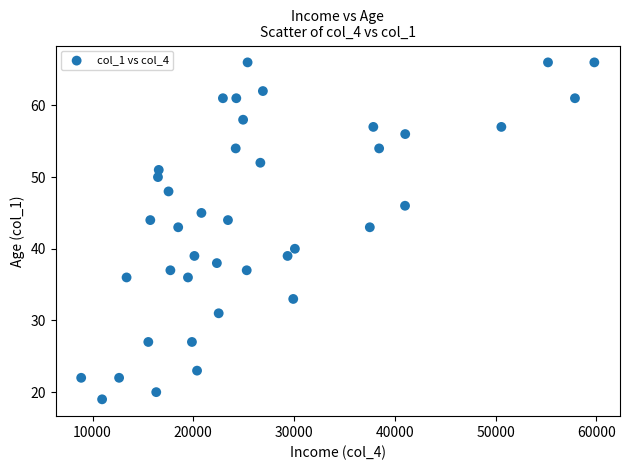

What is the range of Y values (max minus min)?

47